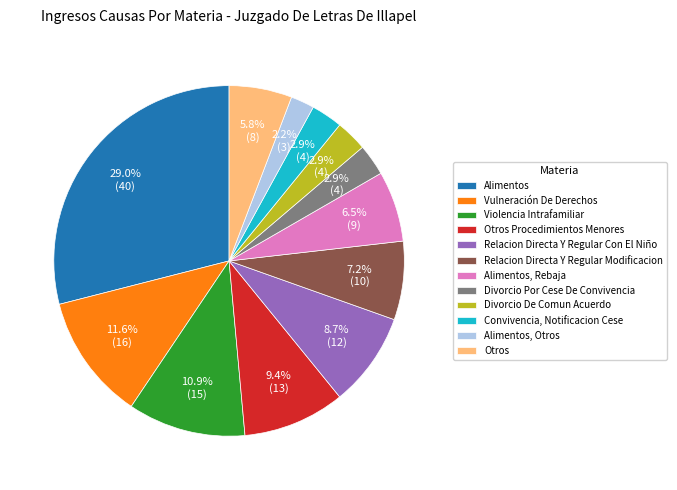

To the nearest percent, what is the combined percentage of Otros and Convivencia, Notificacion Cese?

9%